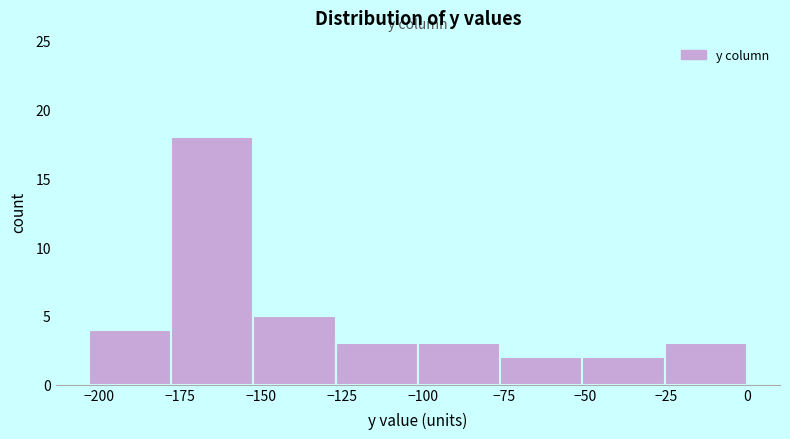

Over which range of the x-axis is the bar tallest?

-180 to -150